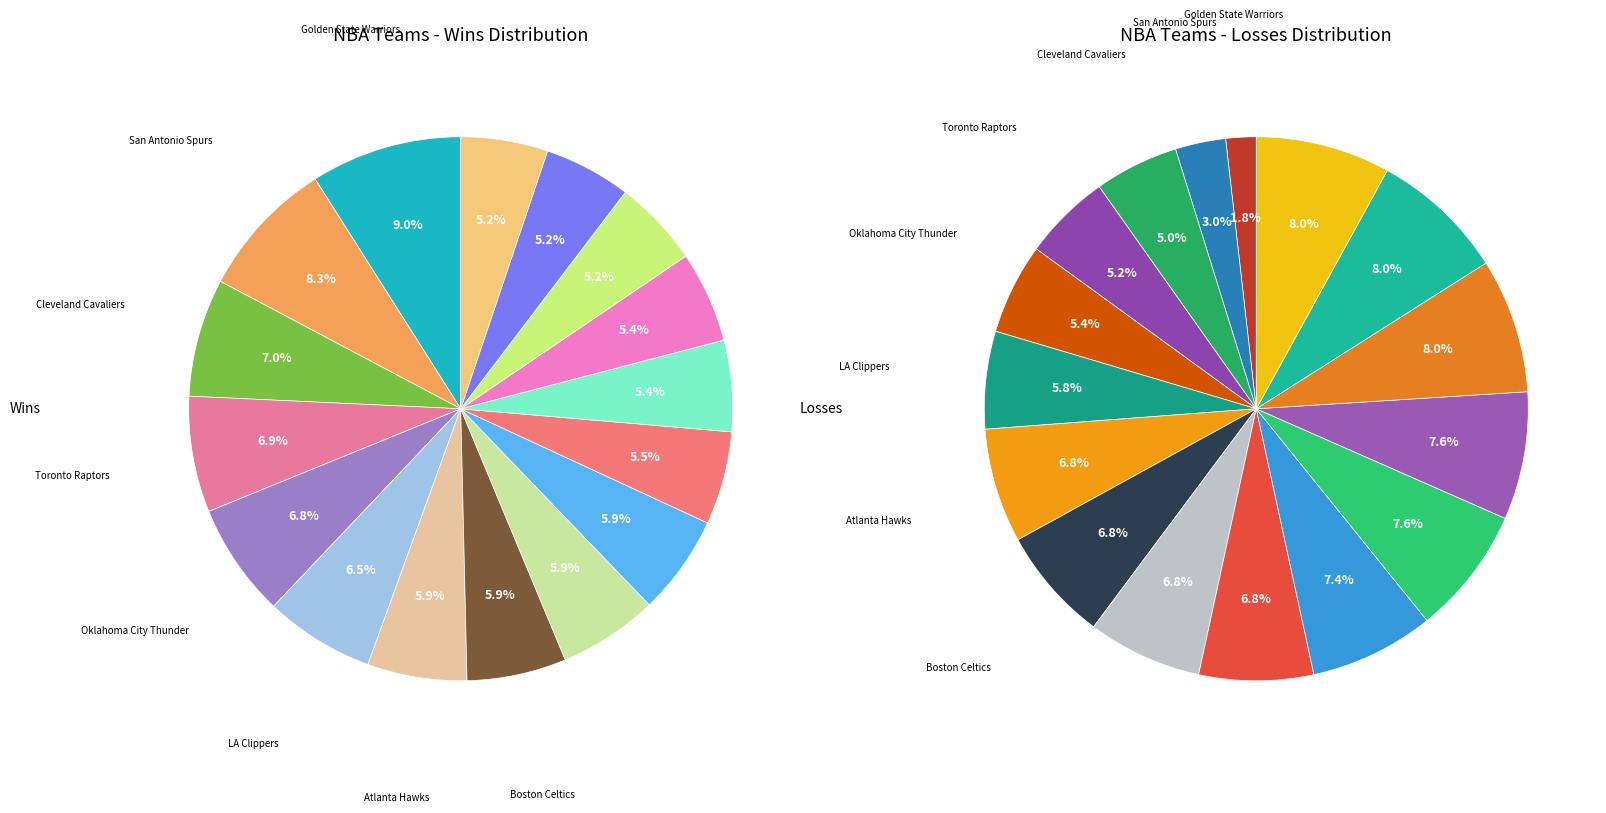

To the nearest percent, what is the average slice percentage?

6%